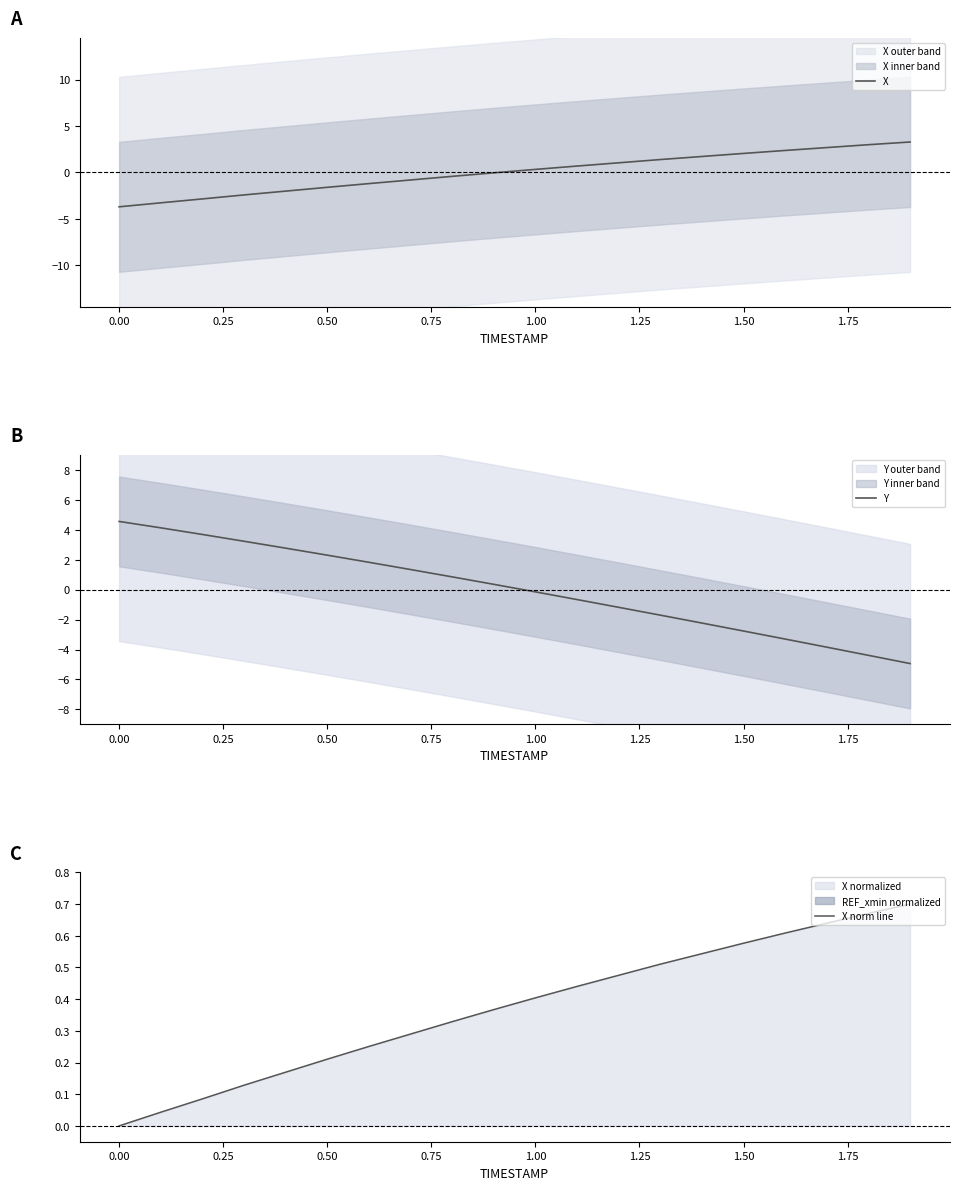

What is the lowest value of the X series?

-3.7